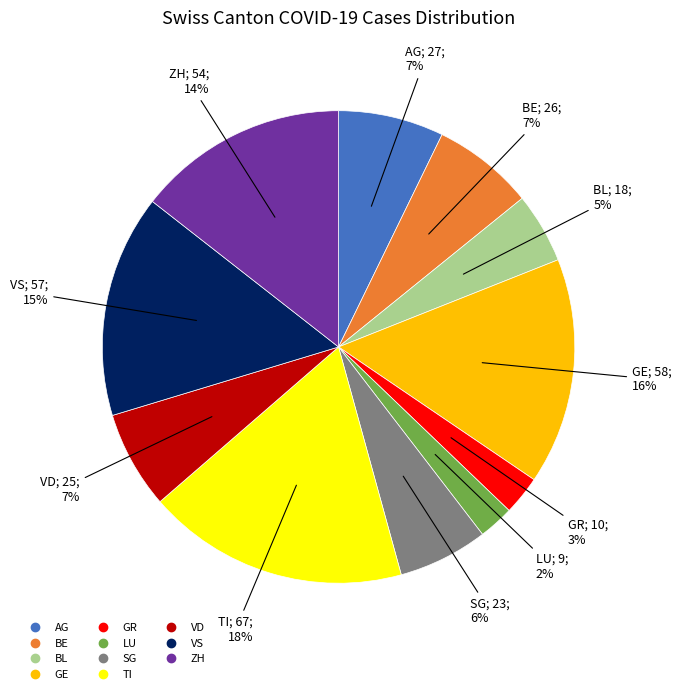

True or false: BE accounts for 13% of the total.

False